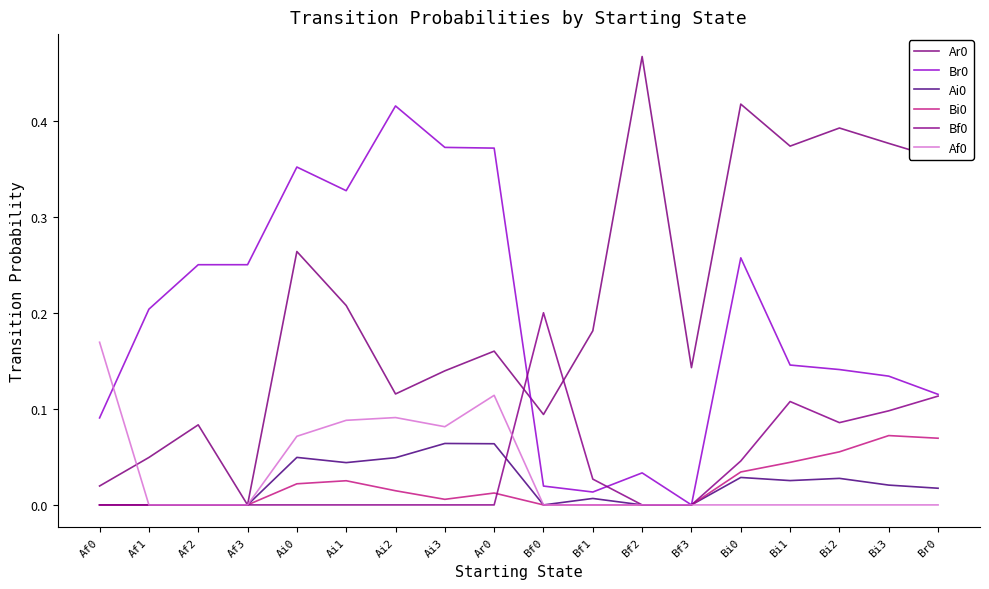

Does the chart display data point markers on the line(s)?

No